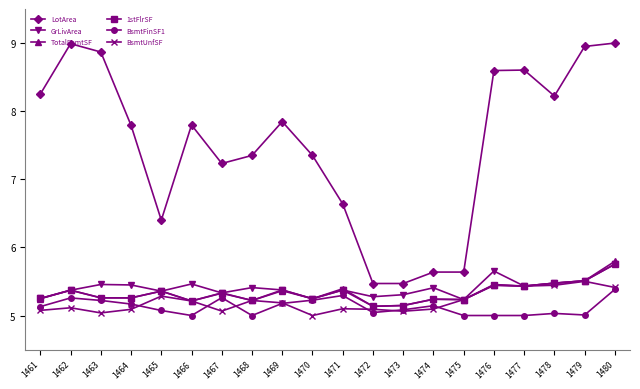

Does the chart have visible grid lines?

No